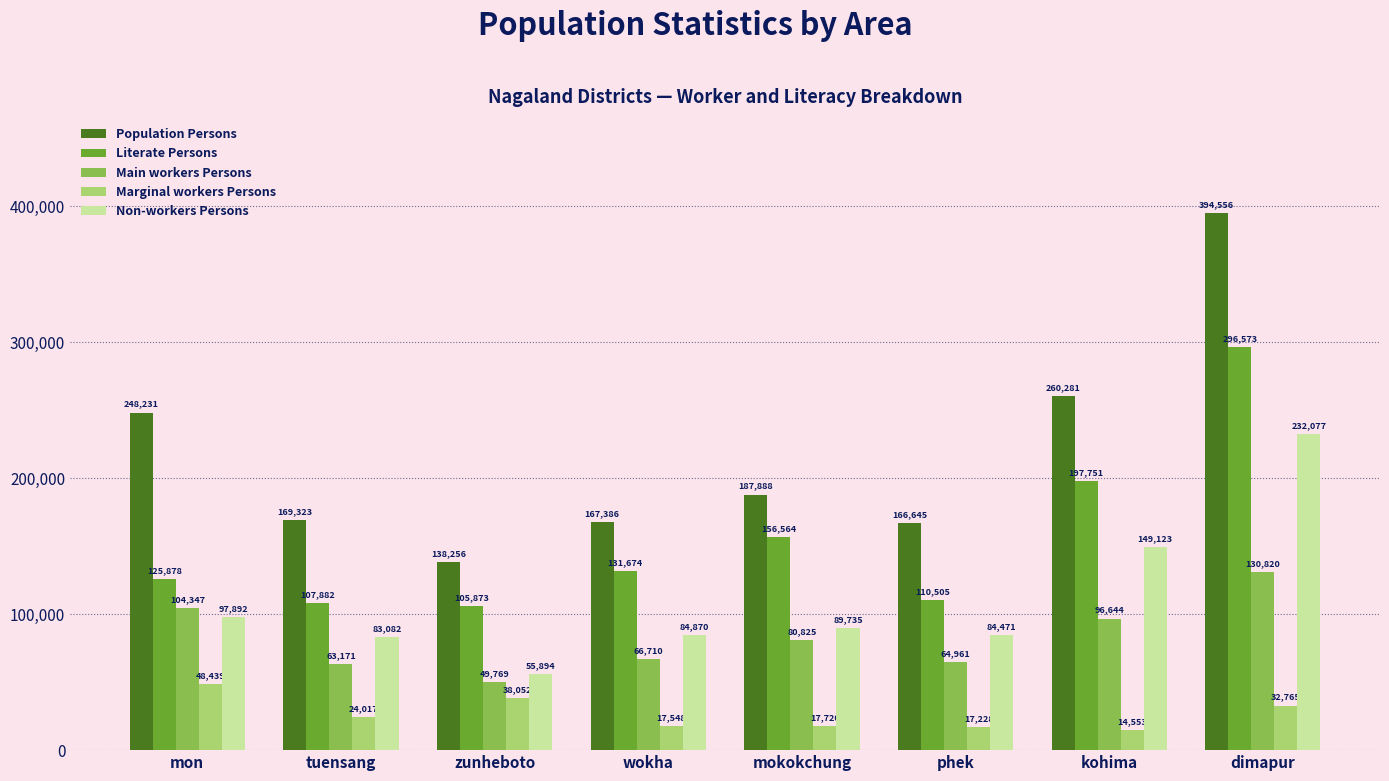

Which series has the largest range (max minus min)?

Population Persons